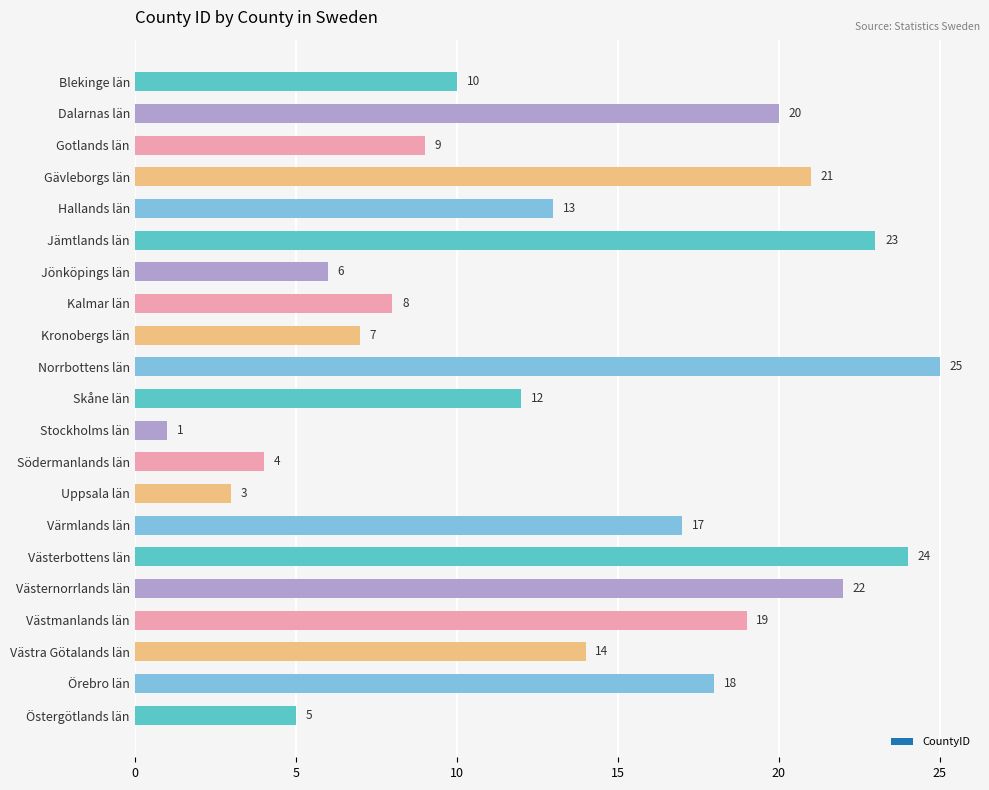

What is the difference between the values at Gävleborgs län and Östergötlands län?

16